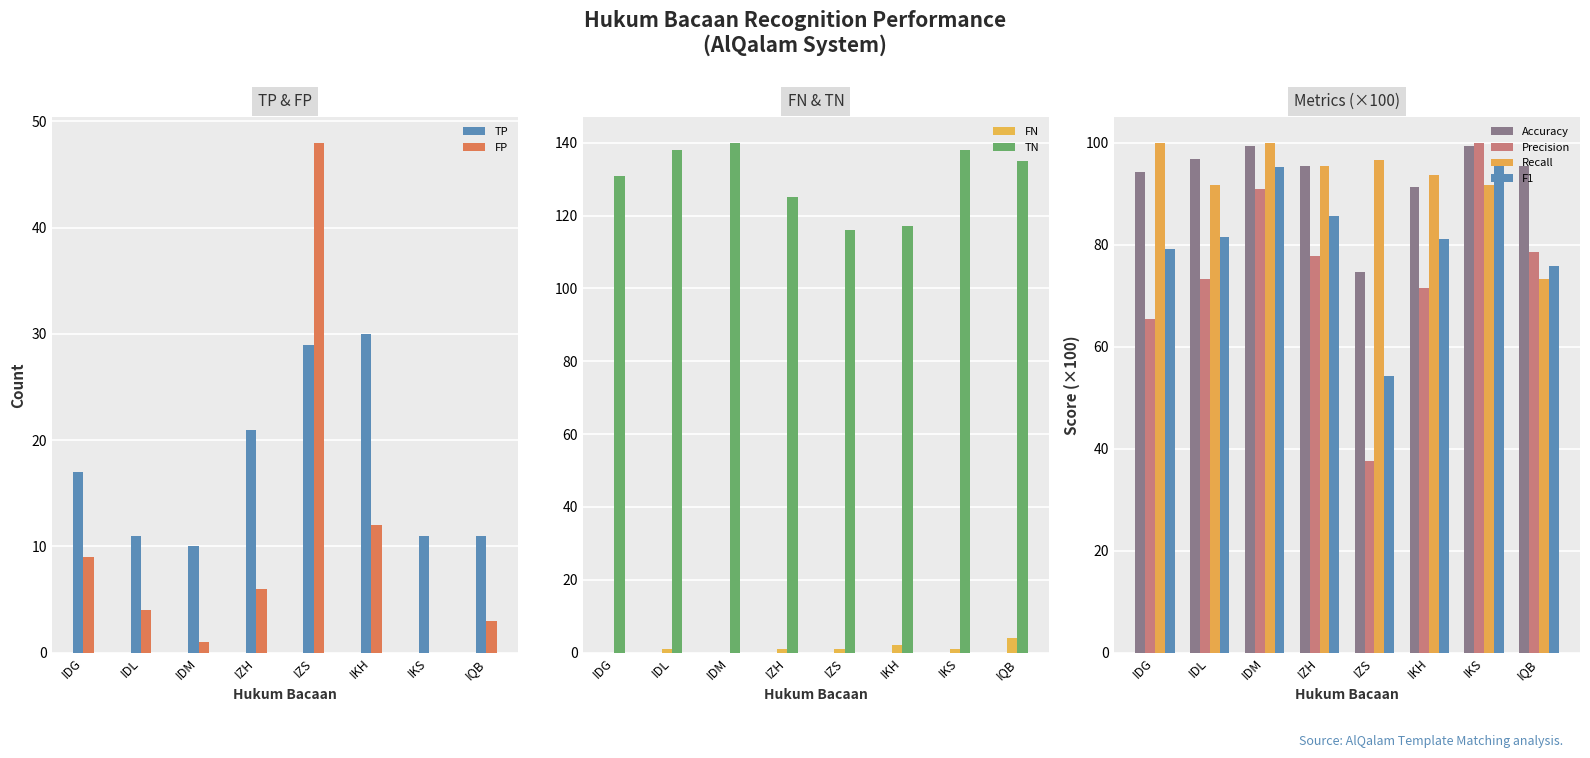

What is the lowest value of the TP series?

10